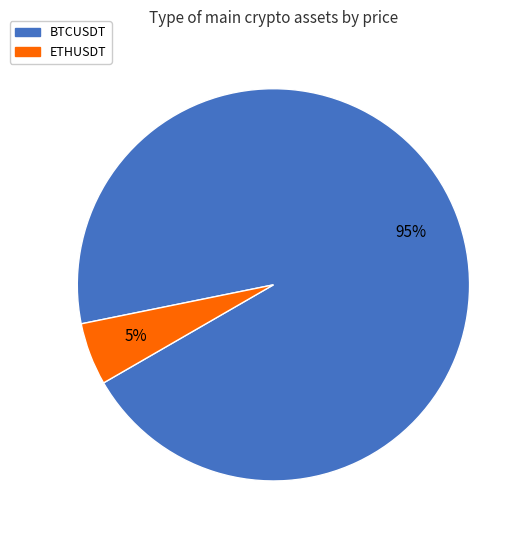

True or false: ETHUSDT accounts for 5% of the total.

True